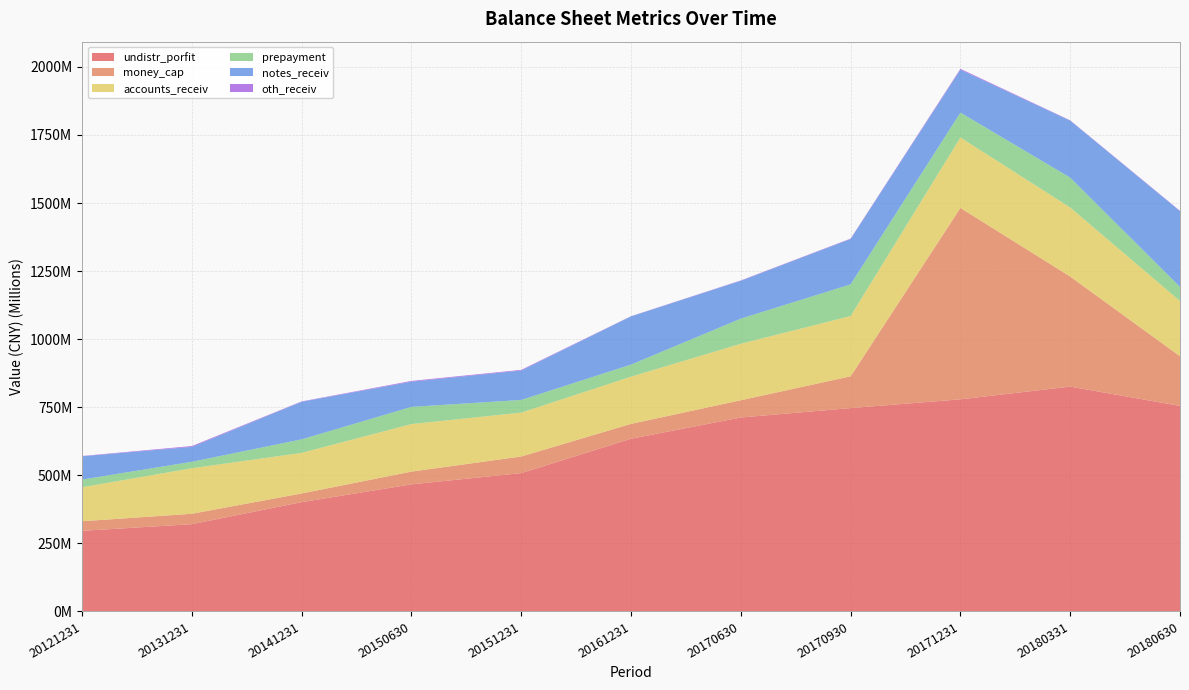

Reading right to left, transcribe all the data shown in this chart.

undistr_porfit: 20180630=754874918.4	20180331=825831996.8	20171231=779056585.1	20170930=746881151.3	20170630=712390872.3	20161231=634354358.7	20151231=508079916.0	20150630=466756277.3	20141231=401478861.9	20131231=320575941.6	20121231=296123410.3
money_cap: 20180630=182487028.5	20180331=404252804.8	20171231=703002912.2	20170930=116783579.5	20170630=63360883.6	20161231=54623240.5	20151231=61065359.6	20150630=46898877.4	20141231=31932755.4	20131231=38259098.8	20121231=35223458.8
accounts_receiv: 20180630=202913853.3	20180331=253512459.8	20171231=258726092.8	20170930=221391693.4	20170630=207437683.0	20161231=173313120.1	20151231=161212398.8	20150630=174582237.8	20141231=149053621.9	20131231=167158767.8	20121231=124883450.1
prepayment: 20180630=51615584.3	20180331=109677546.1	20171231=91506844.8	20170930=116393705.8	20170630=92310696.4	20161231=44418910.3	20151231=46548594.0	20150630=63177118.6	20141231=49647609.3	20131231=23755947.3	20121231=28168527.6
notes_receiv: 20180630=278214065.7	20180331=209289374.9	20171231=157511500.4	20170930=166598247.6	20170630=138963976.6	20161231=177030316.1	20151231=108042530.1	20150630=92527308.8	20141231=138062941.6	20131231=54742072.3	20121231=85454267.7
oth_receiv: 20180630=1433249.1	20180331=1241631.2	20171231=3241154.7	20170930=1435887.2	20170630=1350005.5	20161231=782832.9	20151231=2469697.7	20150630=2793835.7	20141231=1313423.8	20131231=3072064.5	20121231=1194682.0